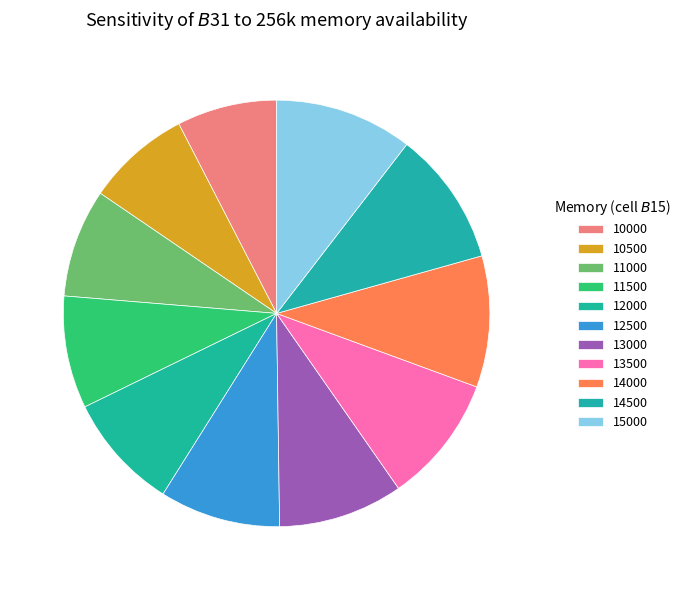

To the nearest percent, what is the combined percentage of 12500 and 14000?

19%